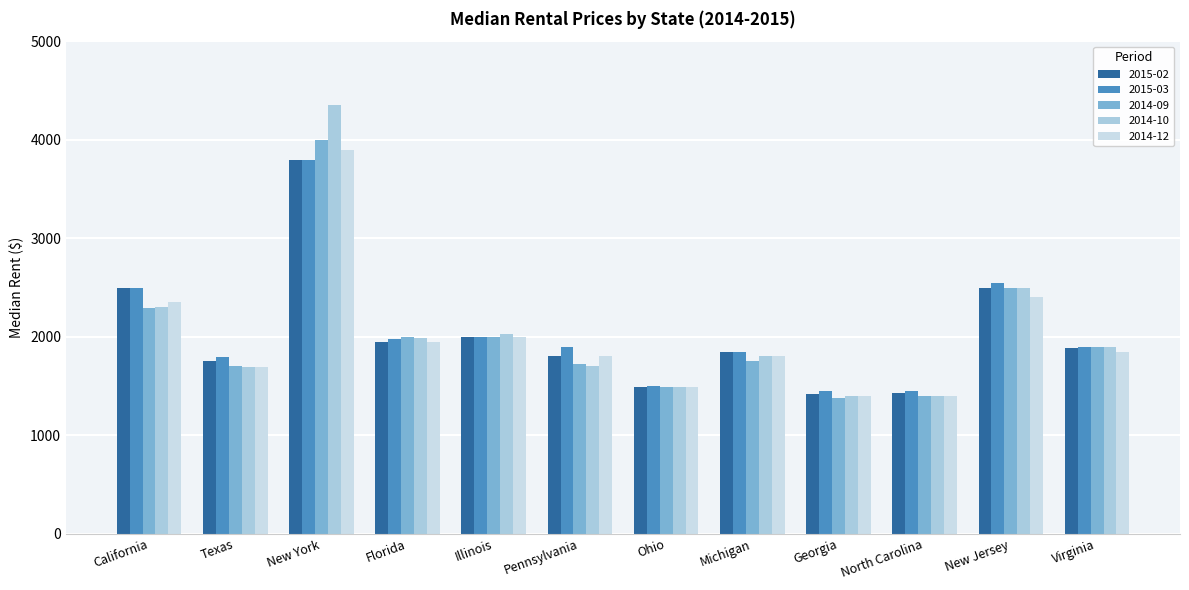

The 2014-10 series shows 3789.8 at California. True or false?

False